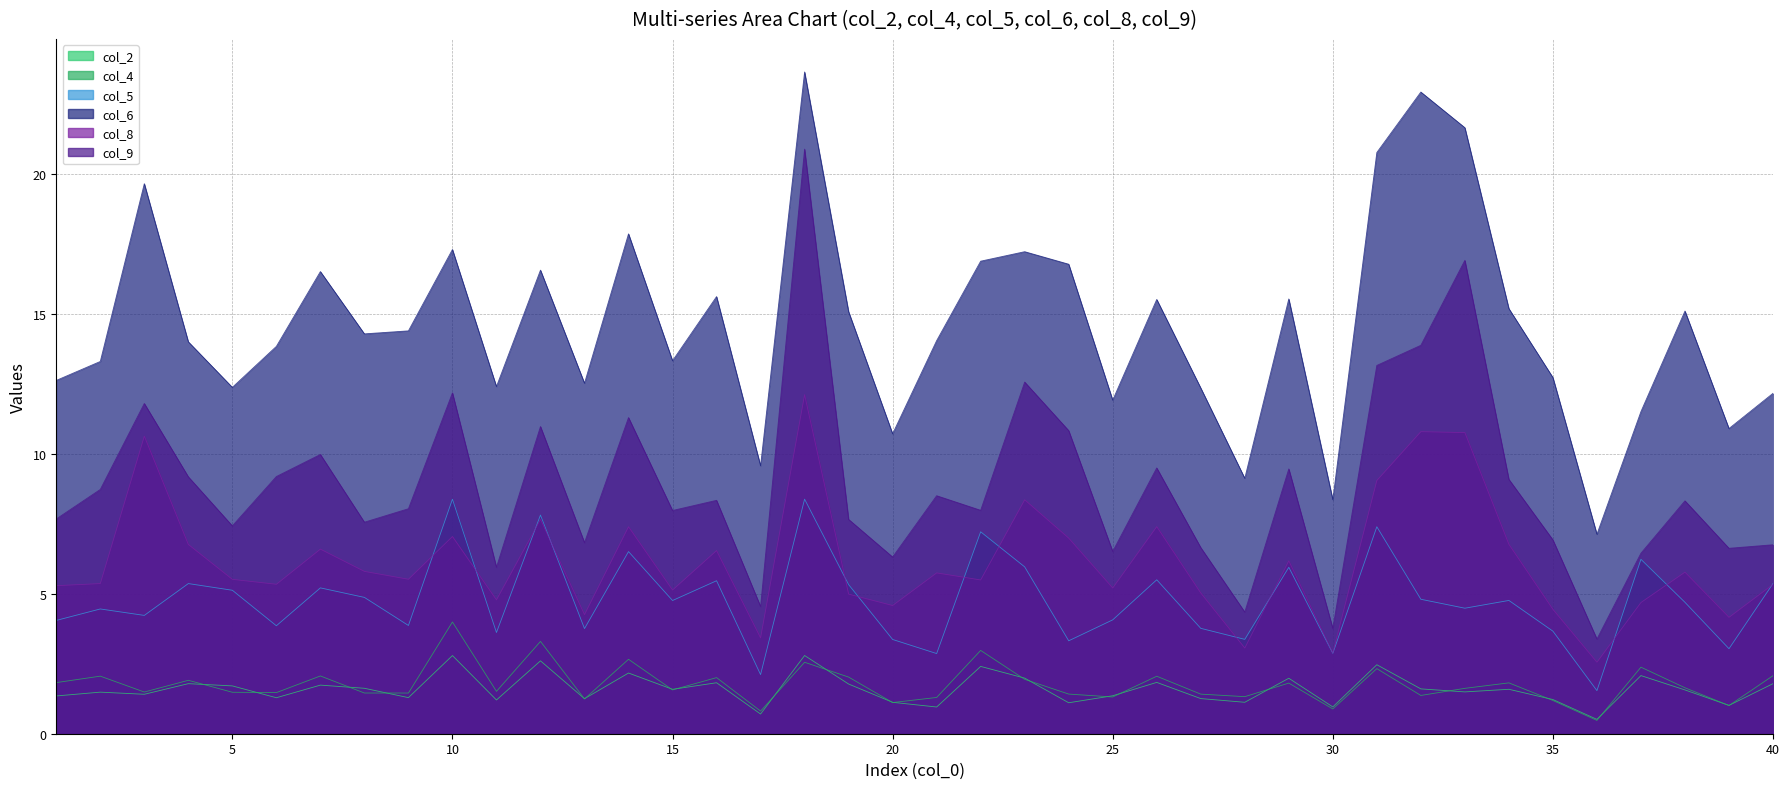

Rank the series by their maximum value, from highest to lowest.

col_6, col_9, col_8, col_5, col_4, col_2